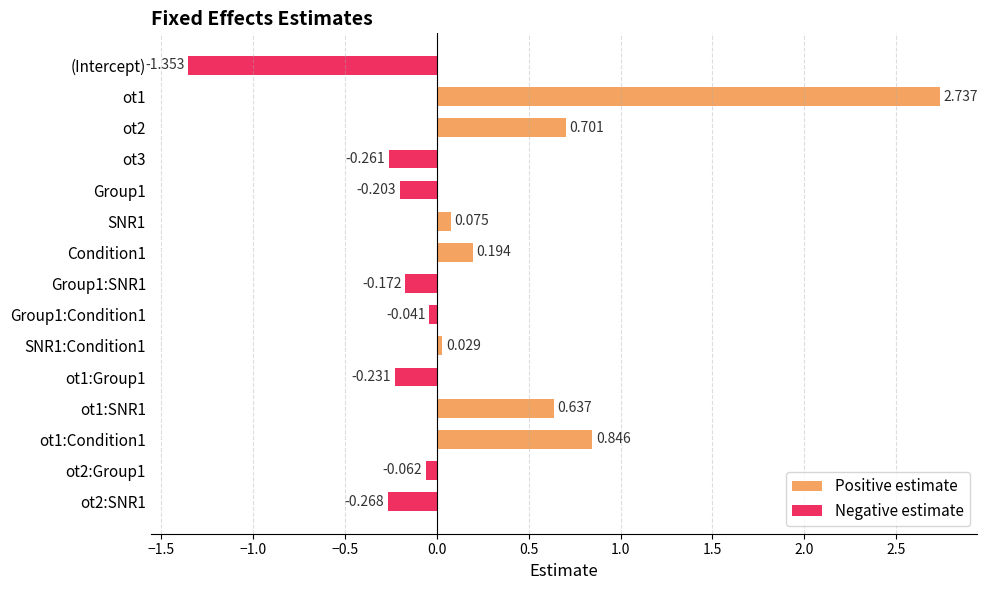

Which series has the largest range (max minus min)?

Positive estimate